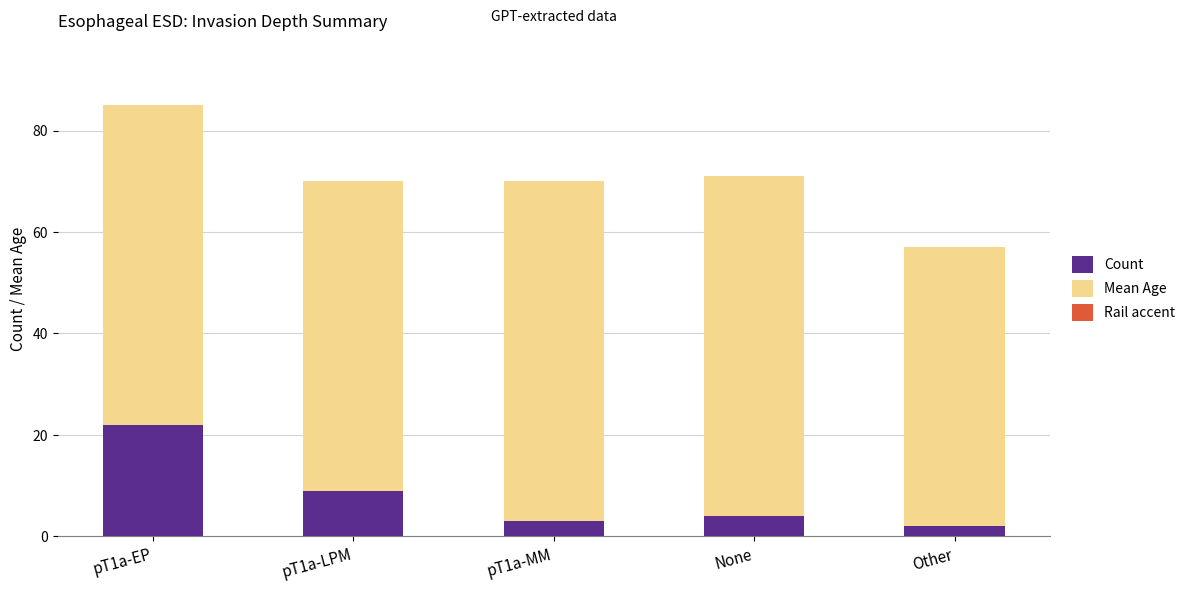

At which category is the sum across all series the highest?

pT1a-EP